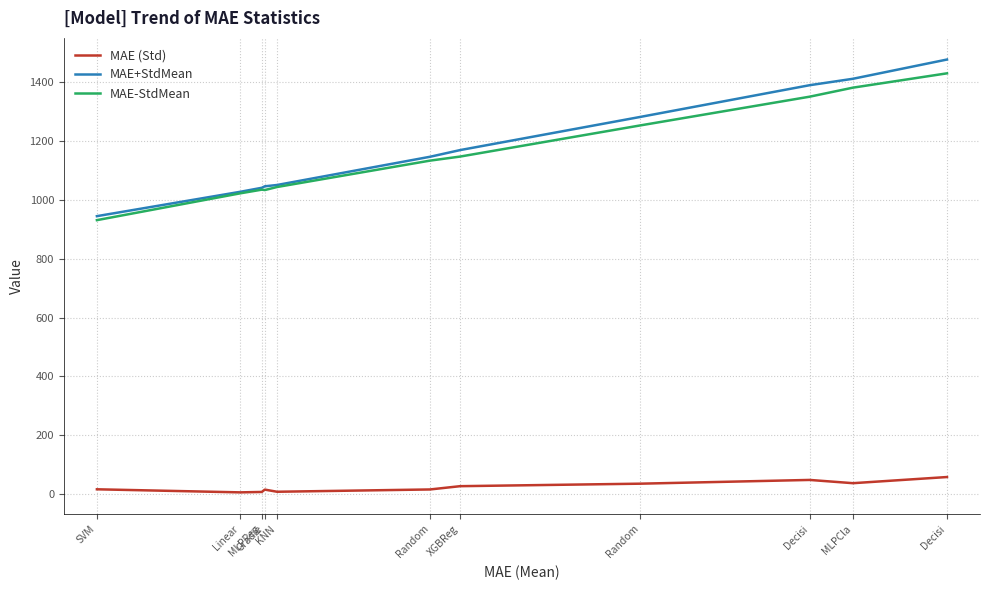

What are all the series names shown in the legend?

MAE (Std), MAE+StdMean, MAE-StdMean